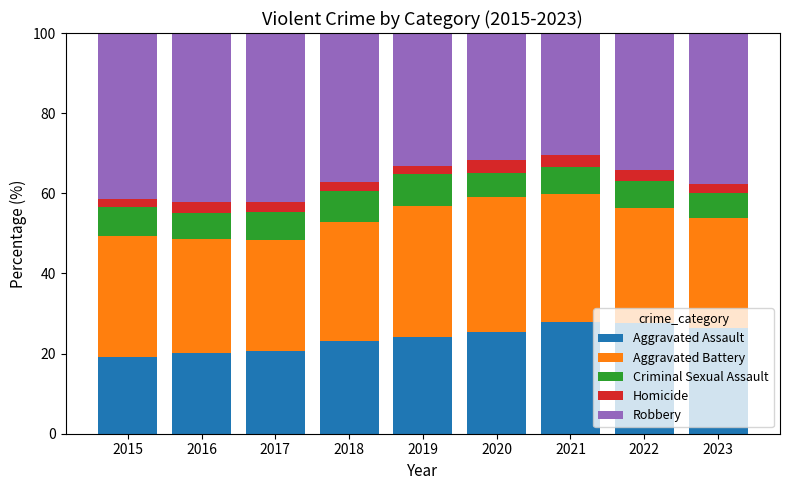

True or false: Aggravated Assault has a value of 27.8 at 2021.

True